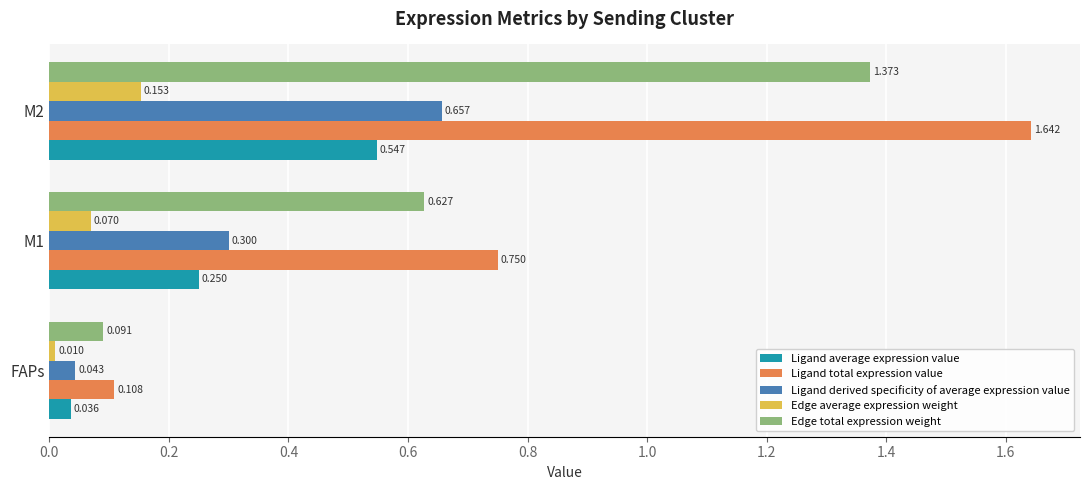

Where is Ligand total expression value nearest to the value 0?

FAPs